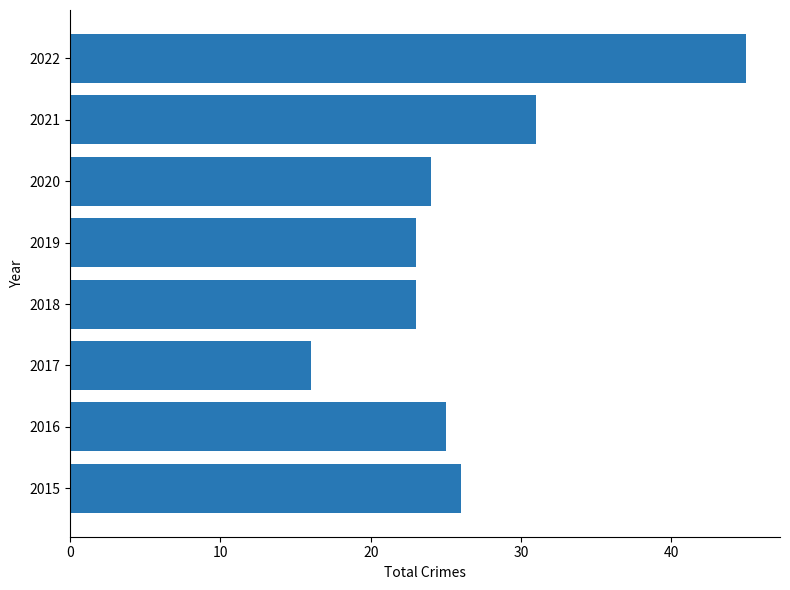

The chart shows a value of 32 at 2019. True or false?

False